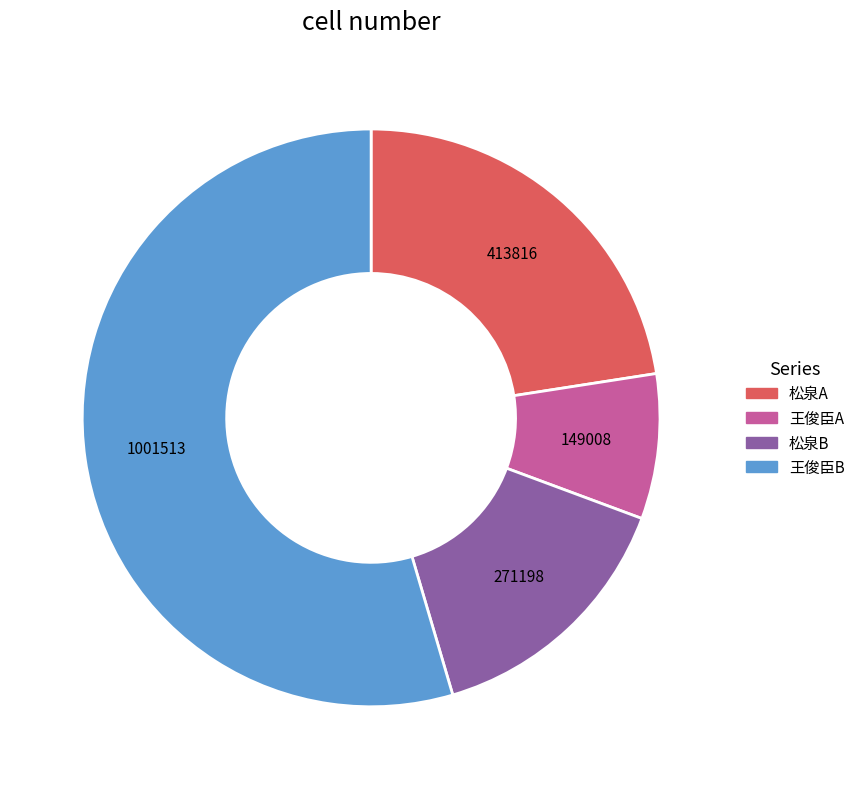

Does any single category account for the majority?

Yes